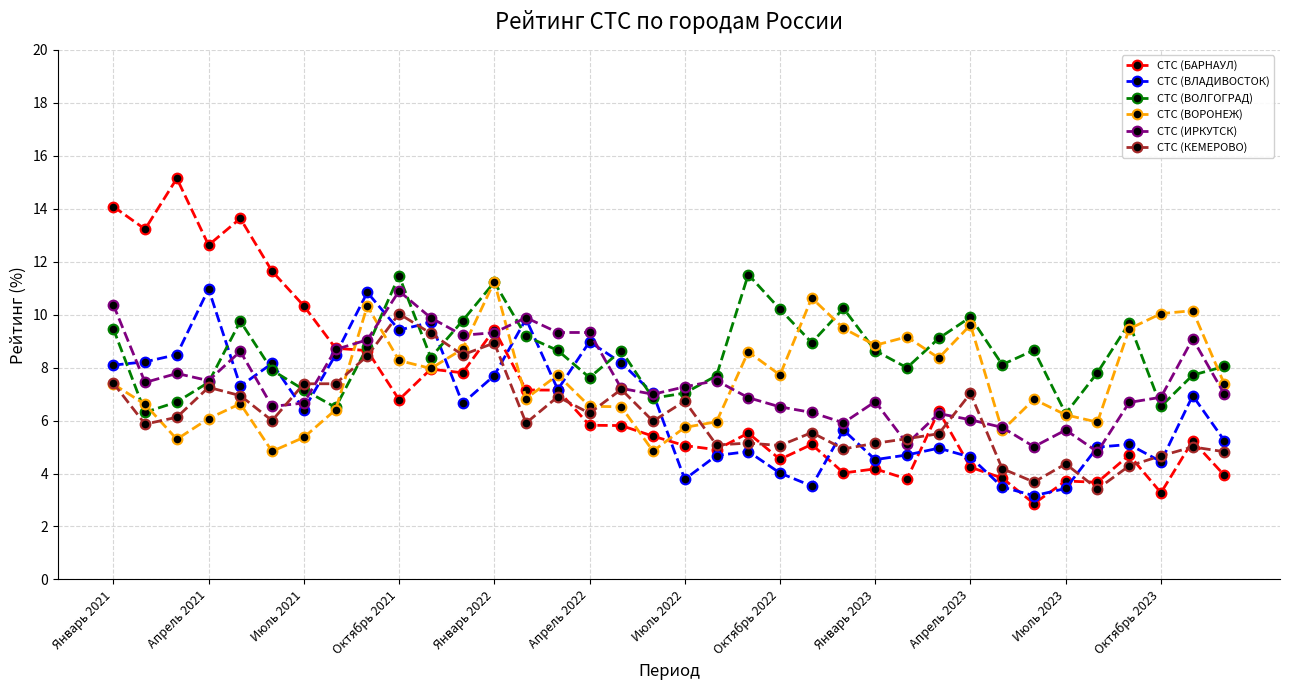

What are all the series names shown in the legend?

СТС (БАРНАУЛ), СТС (ВЛАДИВОСТОК), СТС (ВОЛГОГРАД), СТС (ВОРОНЕЖ), СТС (ИРКУТСК), СТС (КЕМЕРОВО)